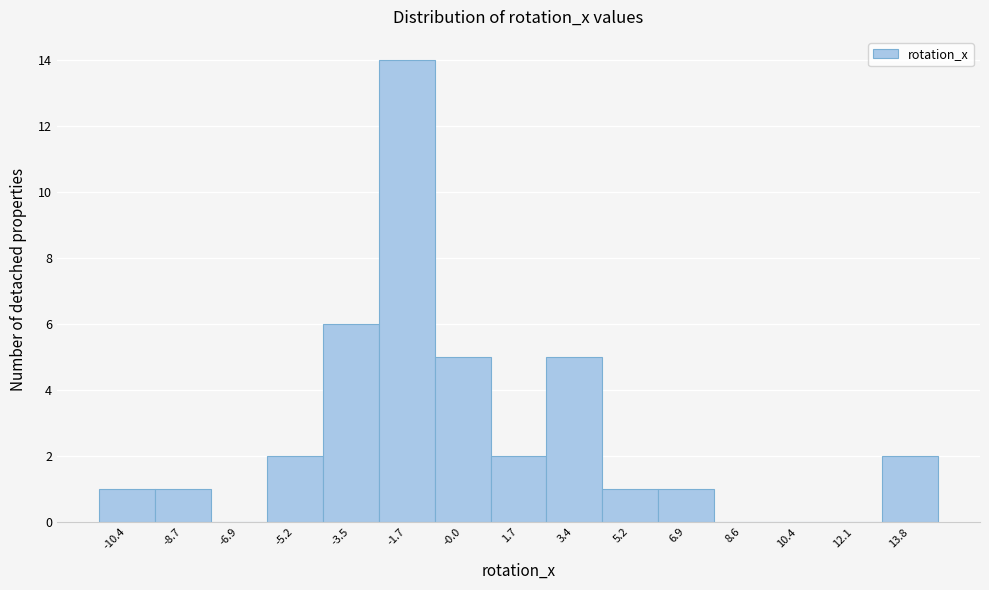

Reading right to left, extract all data points from this chart.

13.8=2	12.1=0	10.4=0	8.6=0	6.9=1	5.2=1	3.4=5	1.7=2	-0.0=5	-1.7=14	-3.5=6	-5.2=2	-6.9=0	-8.7=1	-10.4=1